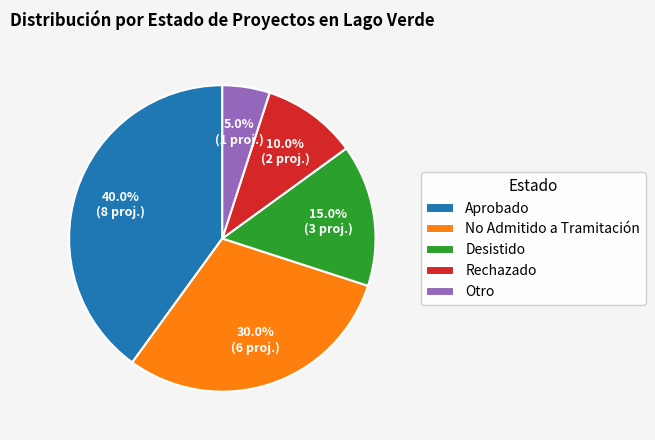

Which slice is the smallest?

Otro